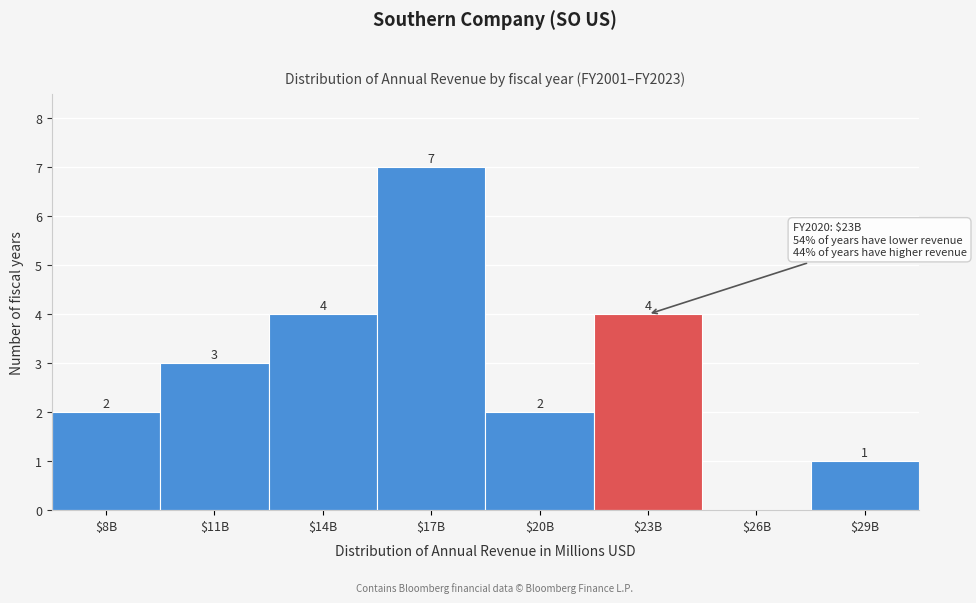

The chart shows a value of 5 at $23B. True or false?

False